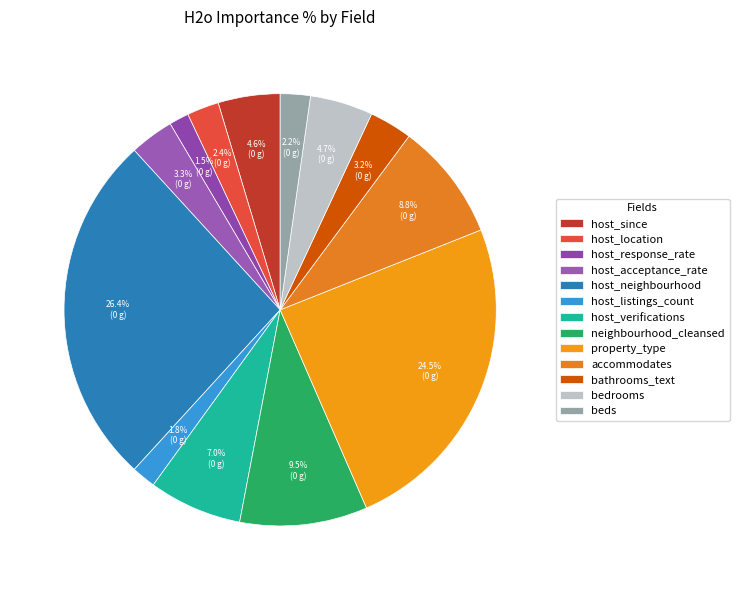

To the nearest percent, what is the combined percentage of host_acceptance_rate and host_verifications?

10%